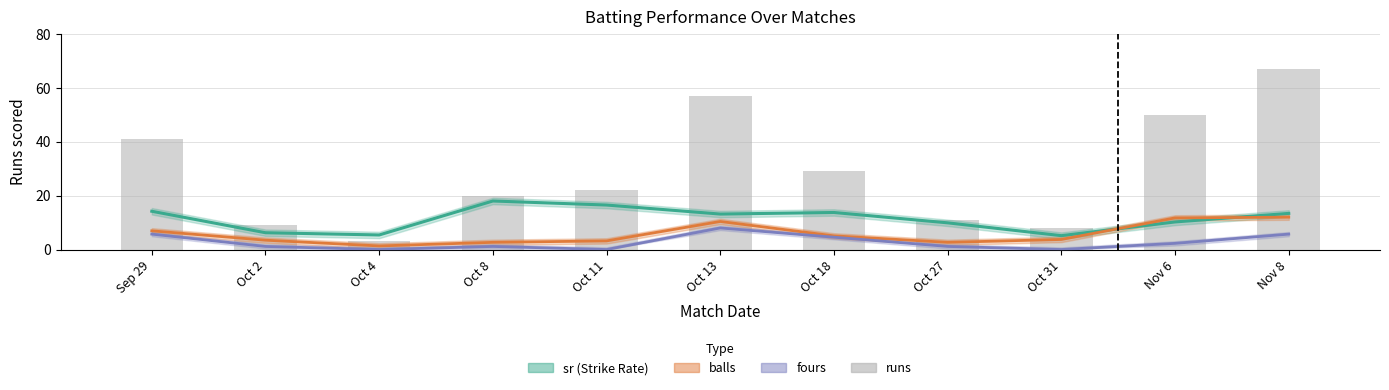

What is the average value?

29